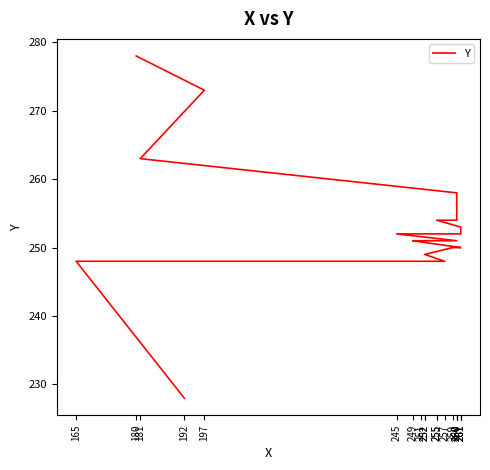

What is the difference between the maximum and minimum values?

50